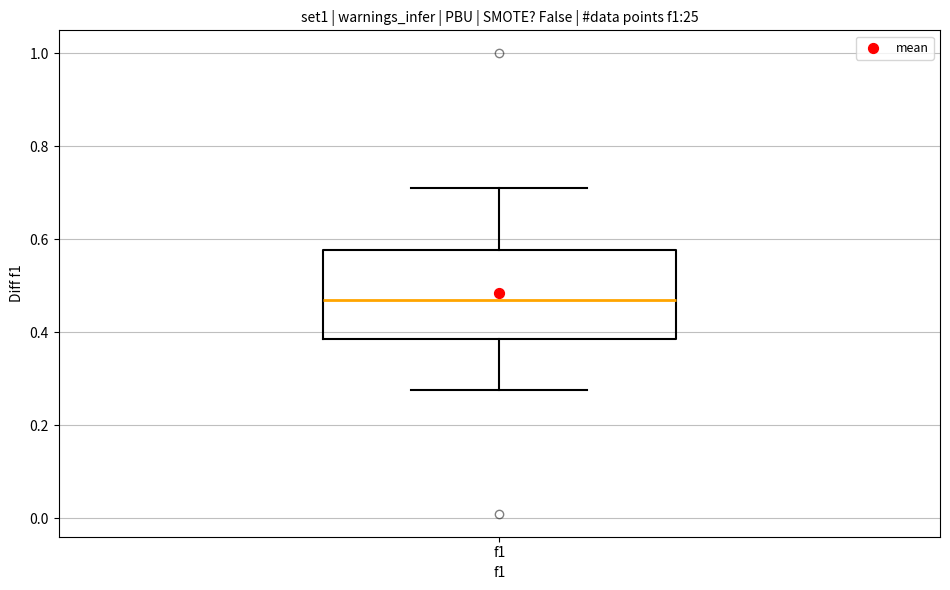

Transcribe this box plot: give where the median line is, the range the box spans, and where the two whiskers end, as read against the y-axis. The values are not printed on the chart, so give them approximately, as read against the axis.

median 0.46, box 0.38 to 0.58, whiskers 0.28 to 0.72